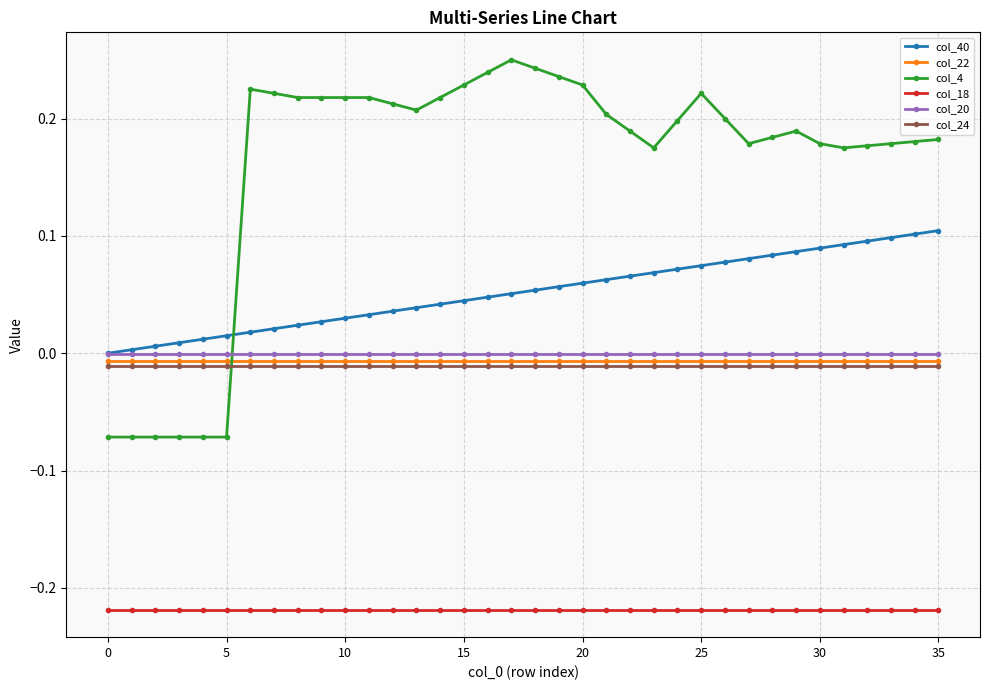

Is this an area chart (filled region under the line)?

No